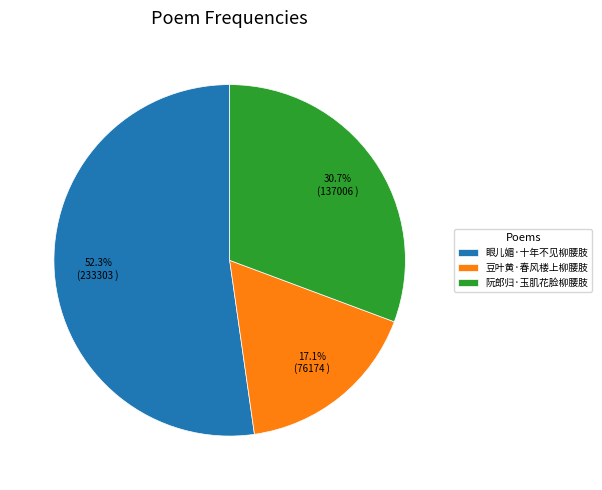

To the nearest percent, what is the combined percentage of 豆叶黄·春风楼上柳腰肢 and 眼儿媚·十年不见柳腰肢?

69%